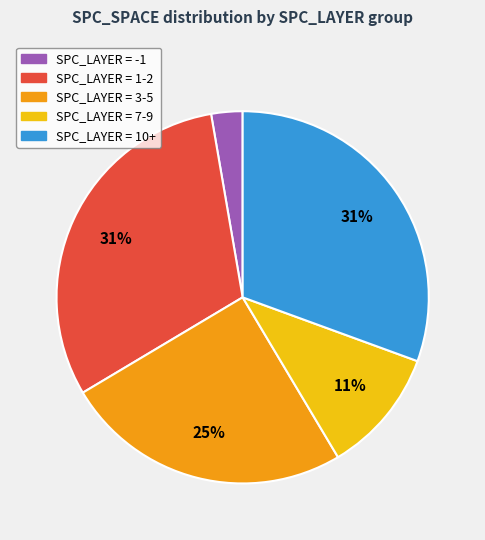

Is there a majority slice in this chart?

No